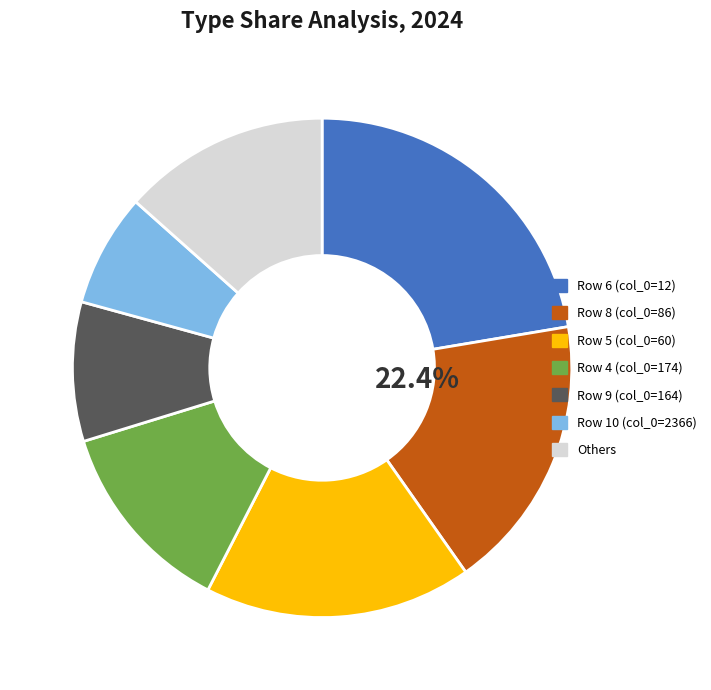

Which slice is the largest?

12